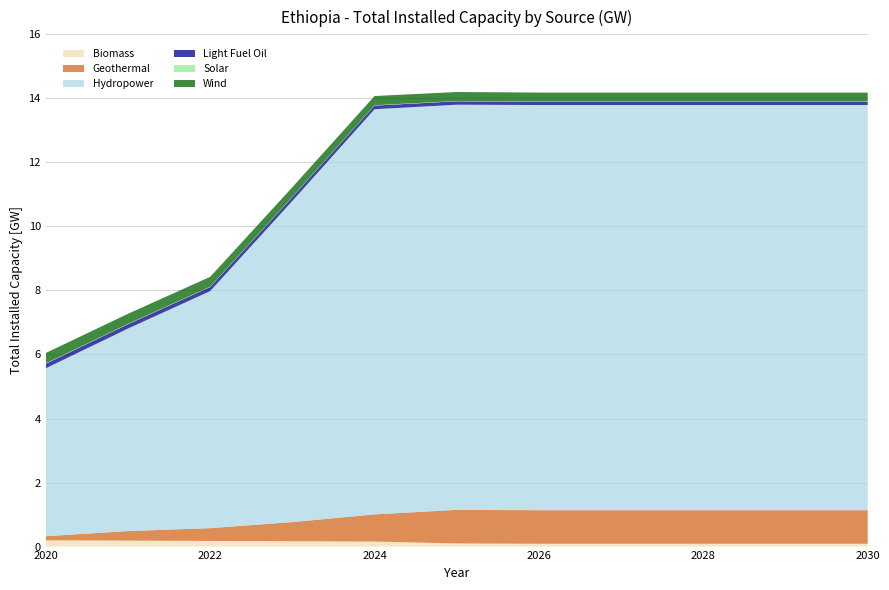

Reading left to right, extract all data points from this chart.

Biomass: 2020=0.2	2021=0.2	2022=0.2	2023=0.2	2024=0.2	2025=0.1	2026=0.1	2027=0.1	2028=0.1	2029=0.1	2030=0.1
Geothermal: 2020=0.1	2021=0.3	2022=0.4	2023=0.6	2024=0.8	2025=1.0	2026=1.0	2027=1.0	2028=1.0	2029=1.0	2030=1.0
Hydropower: 2020=5.2	2021=6.3	2022=7.4	2023=10.0	2024=12.7	2025=12.7	2026=12.7	2027=12.7	2028=12.7	2029=12.7	2030=12.7
Light Fuel Oil: 2020=0.1	2021=0.1	2022=0.1	2023=0.1	2024=0.1	2025=0.1	2026=0.1	2027=0.1	2028=0.1	2029=0.1	2030=0.1
Solar: 2020=0.0	2021=0.0	2022=0.0	2023=0.0	2024=0.0	2025=0.0	2026=0.0	2027=0.0	2028=0.0	2029=0.0	2030=0.0
Wind: 2020=0.3	2021=0.3	2022=0.3	2023=0.3	2024=0.3	2025=0.3	2026=0.3	2027=0.3	2028=0.3	2029=0.3	2030=0.3